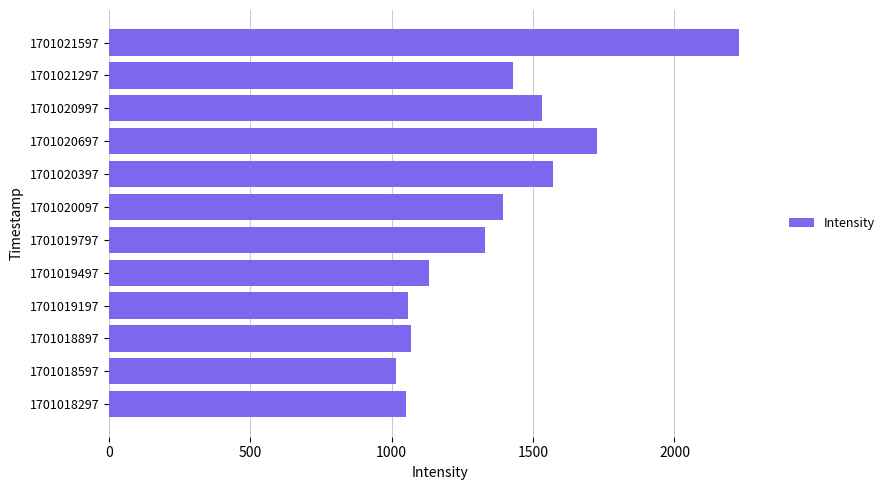

What is the sum of all values?

16535.1